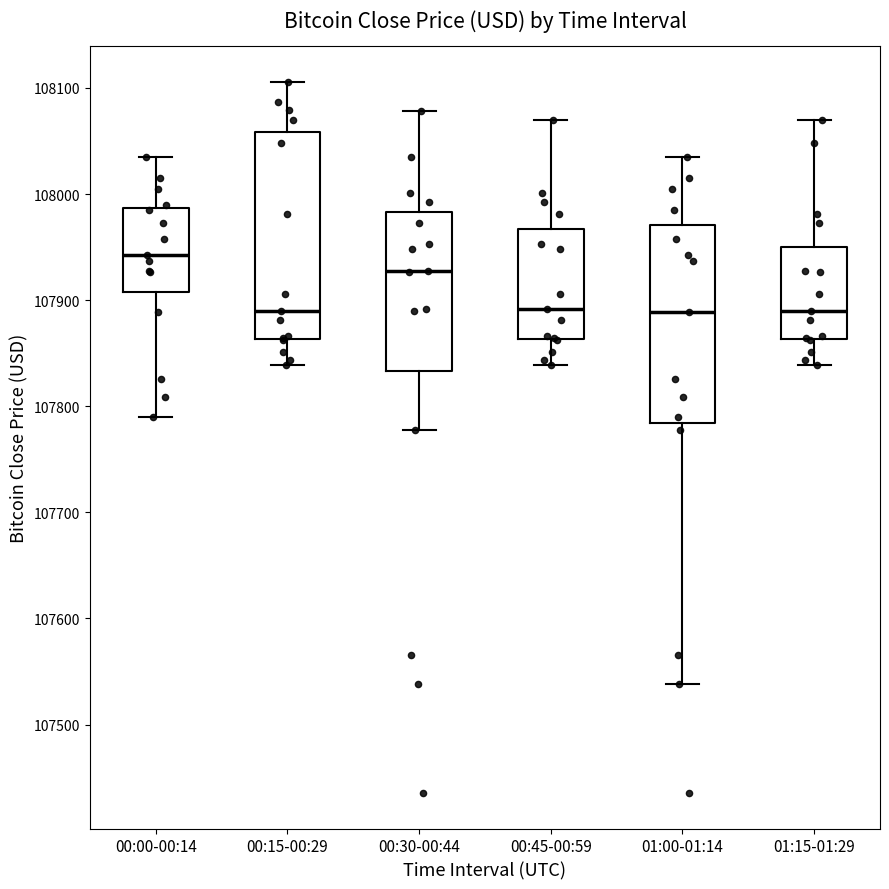

Reading left to right, transcribe this box plot: for each box, give where its median line is, the range the box spans, and where its two whiskers end, as read against the y-axis. The values are not printed on the chart, so give them approximately, as read against the axis.

00:00-00:14: median 107940, box 107910 to 107990, whiskers 107790 to 108040
00:15-00:29: median 107890, box 107860 to 108060, whiskers 107840 to 108110
00:30-00:44: median 107930, box 107830 to 107980, whiskers 107780 to 108080
00:45-00:59: median 107890, box 107860 to 107970, whiskers 107840 to 108070
01:00-01:14: median 107890, box 107780 to 107970, whiskers 107540 to 108040
01:15-01:29: median 107890, box 107860 to 107950, whiskers 107840 to 108070